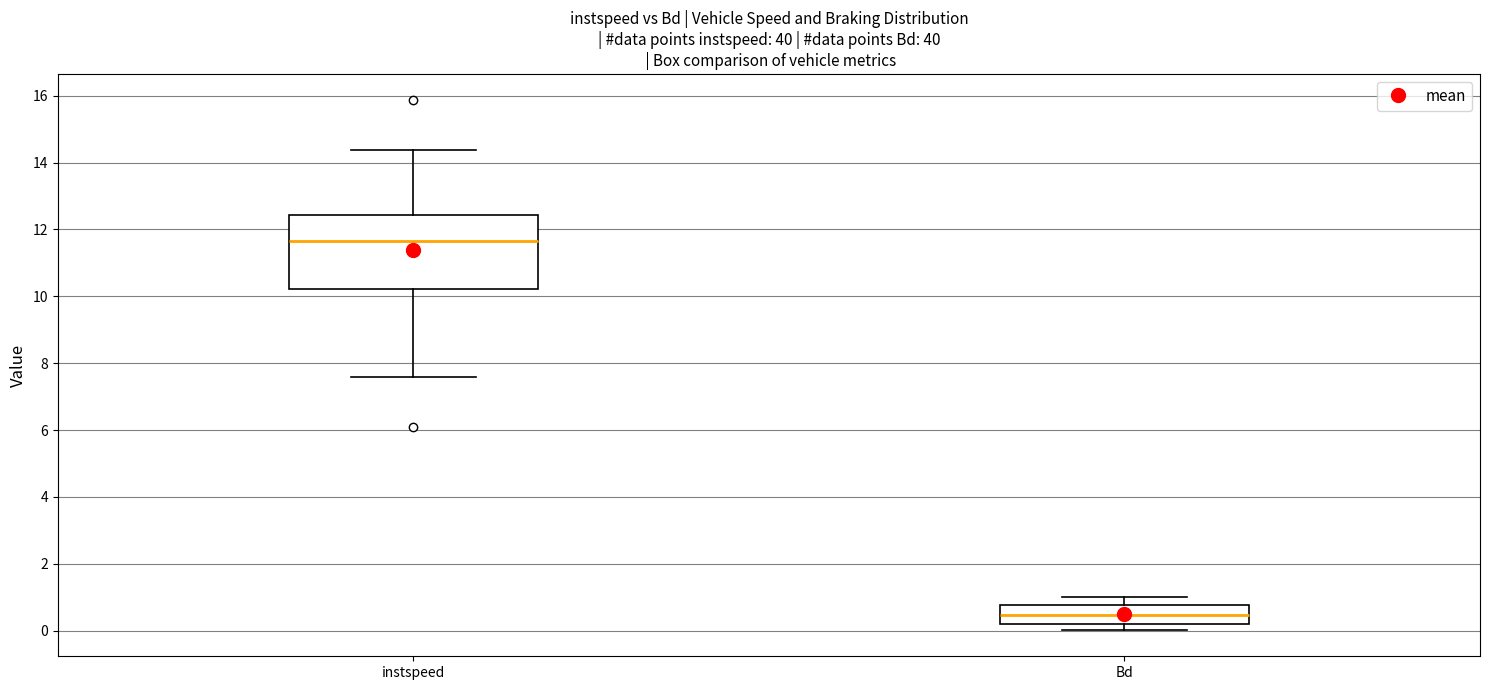

Comparing the boxes themselves (not the whiskers), which one is the tallest?

instspeed